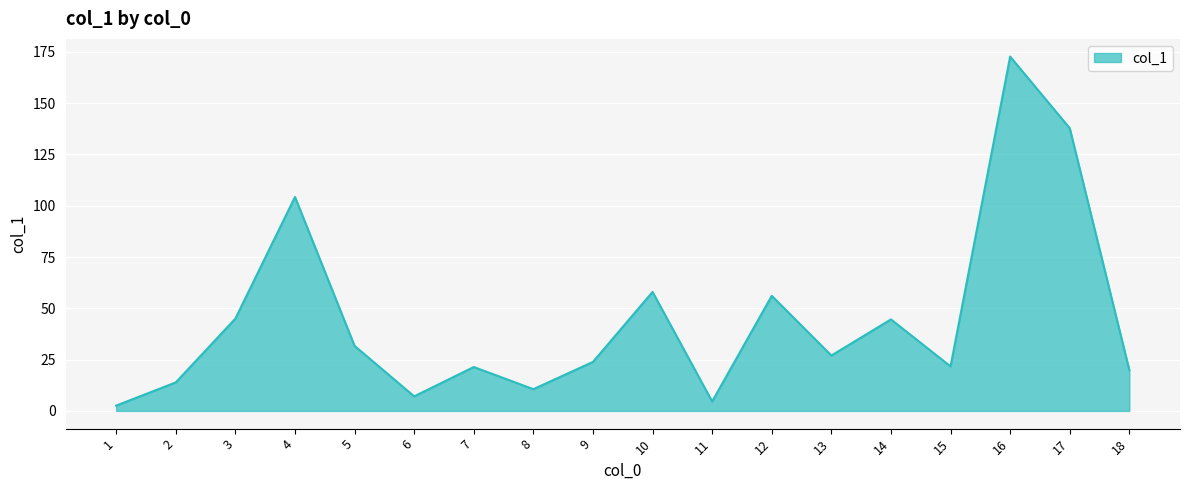

At which label is the value closest to 87?

4